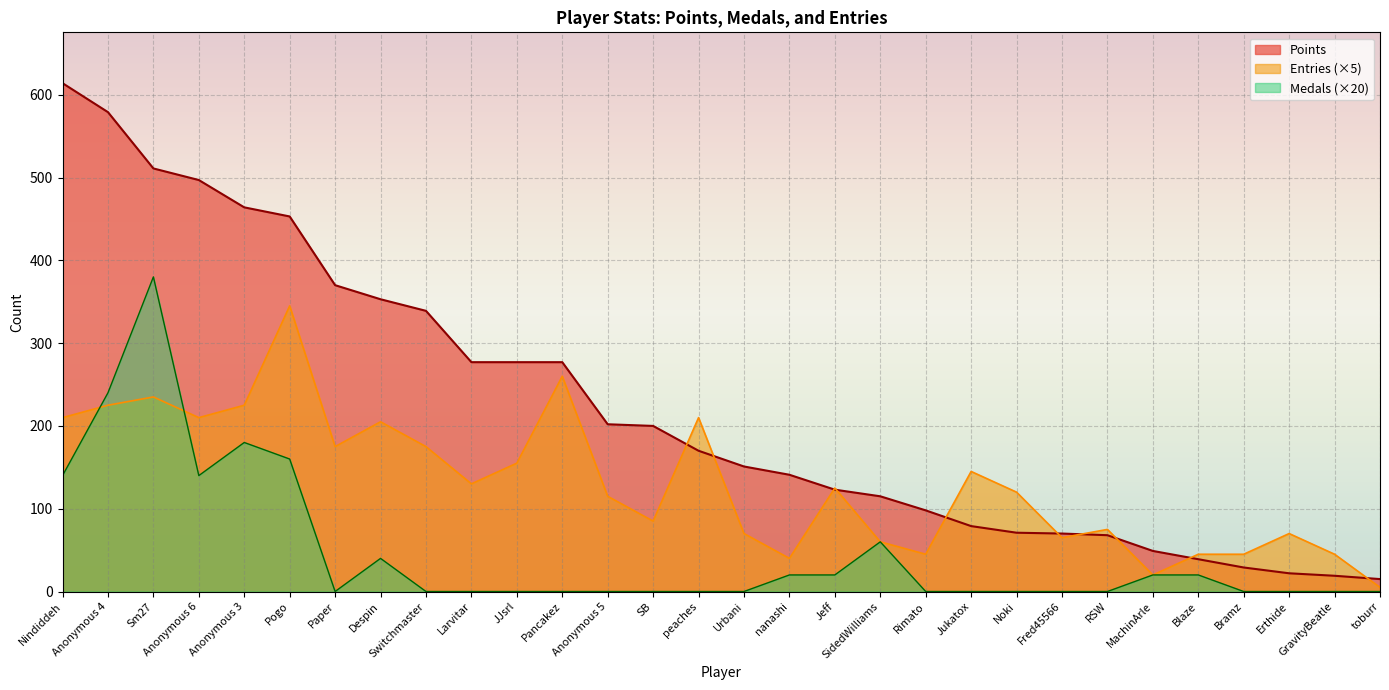

Where is the first local minimum for Entries?

Anonymous 6